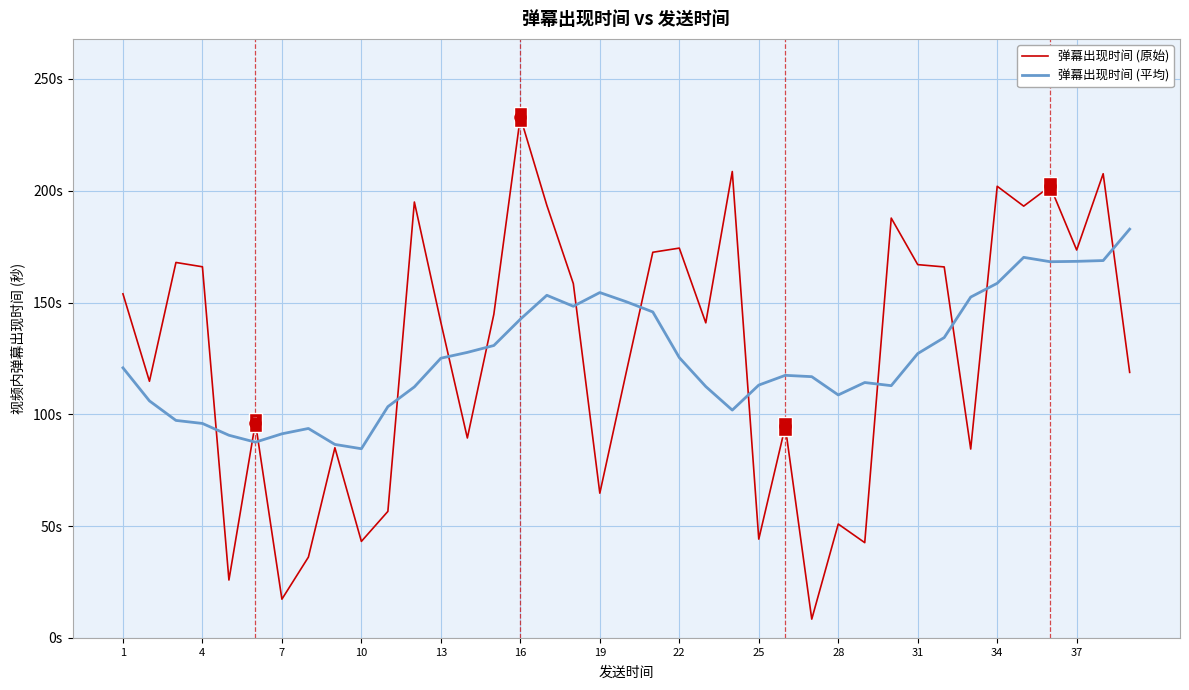

Reading left to right, transcribe all the data shown in this chart.

弹幕出现时间 (原始): 153.9	114.8	167.9	166.0	25.9	96.3	17.3	36.1	85.1	43.2	56.6	194.9	141.1	89.4	144.8	233.0	193.5	158.5	64.7	118.9	172.5	174.3	140.9	208.6	44.2	94.6	8.4	50.9	42.6	187.8	166.9	165.9	84.5	202.0	193.1	202.0	173.5	207.6	118.8
弹幕出现时间 (平均): 120.8	106.0	97.3	95.9	90.6	87.6	91.3	93.7	86.5	84.6	103.4	112.3	125.1	127.7	130.8	142.5	153.2	148.3	154.5	150.3	145.8	125.4	112.4	101.9	113.1	117.4	116.8	108.7	114.2	112.8	127.2	134.3	152.4	158.6	170.2	168.2	168.4	168.8	182.8